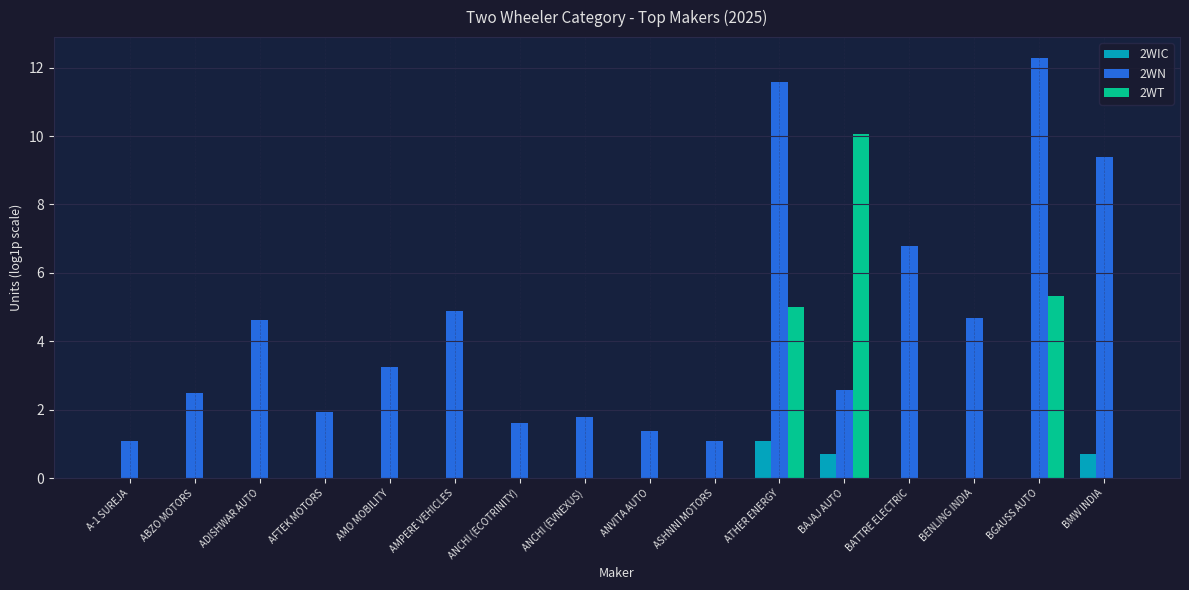

Are the bars horizontal?

No